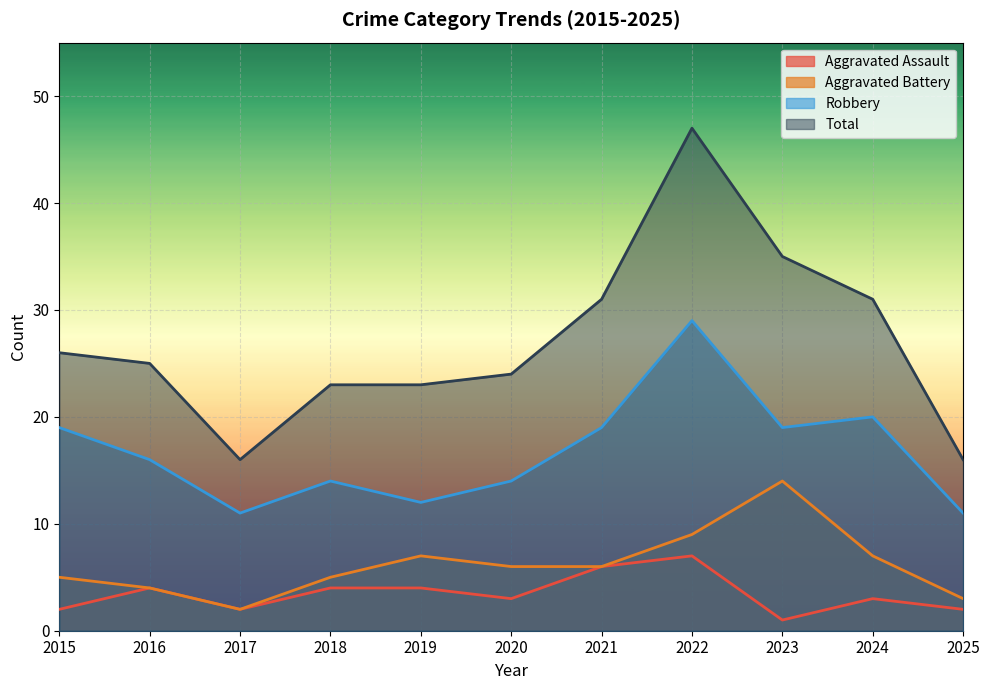

At which category does Total reach its first local valley?

2017